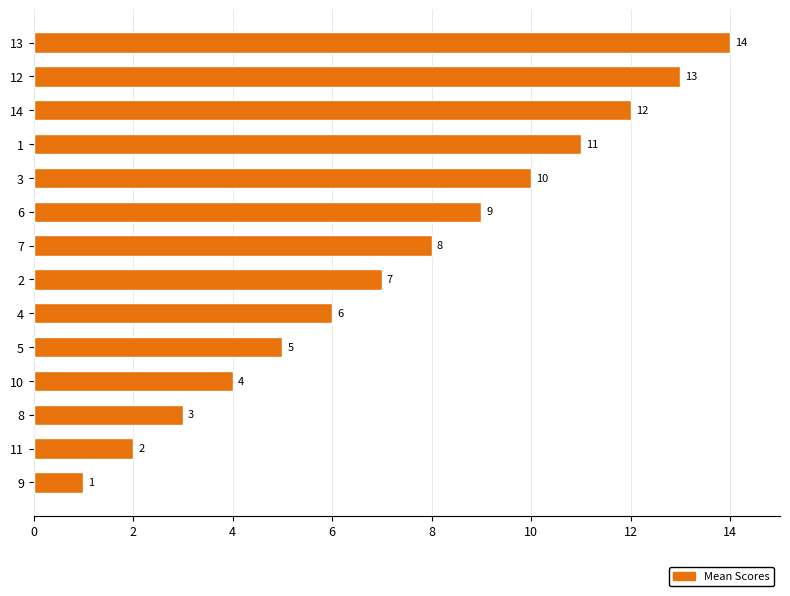

Which has a higher value, 6 or 2?

6